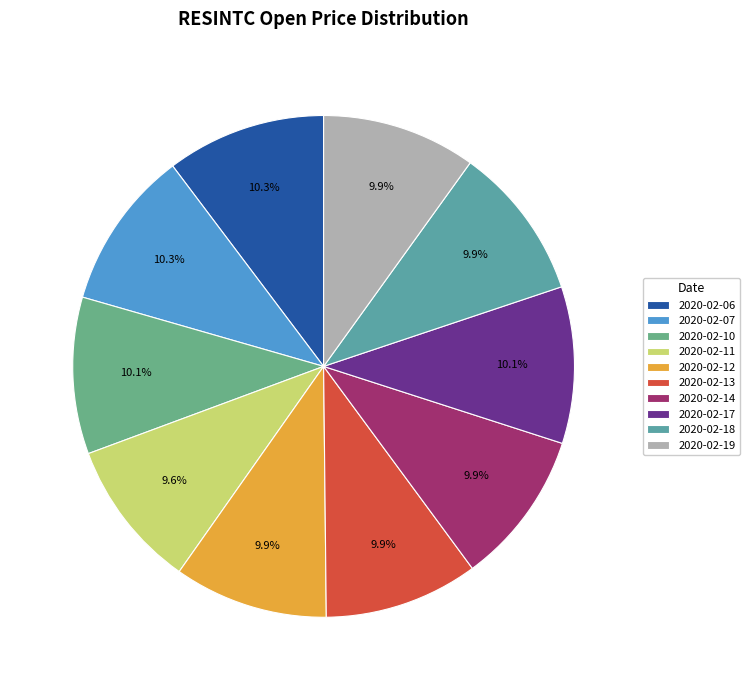

Count the number of slices in the pie.

10